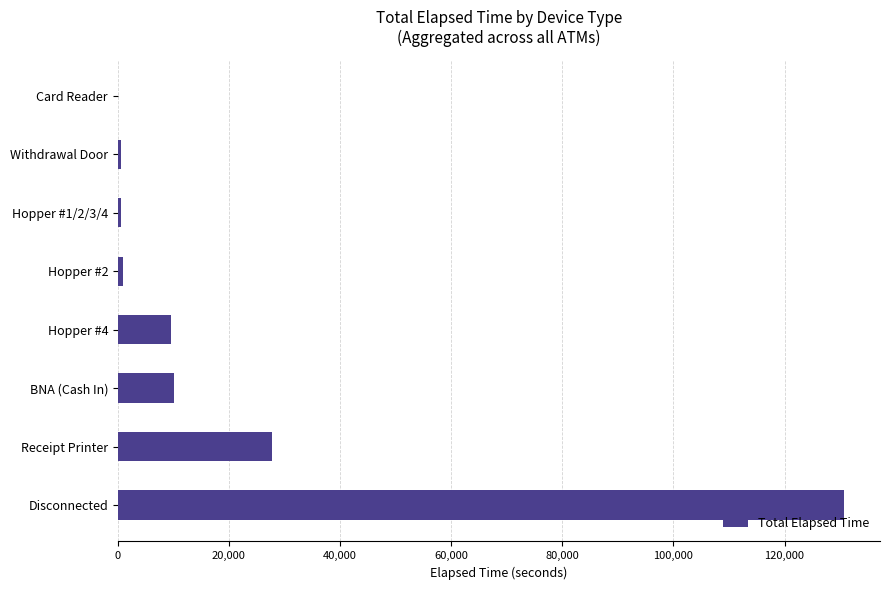

What is the greatest value displayed?

130651